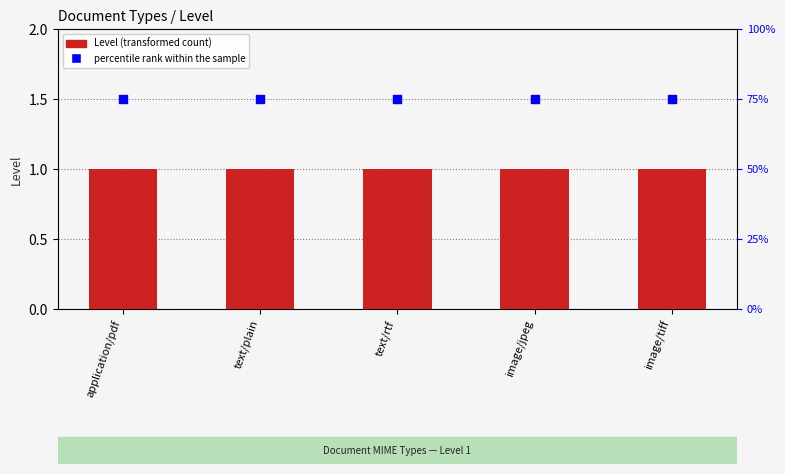

At how many categories does at least one series exceed 1?

5